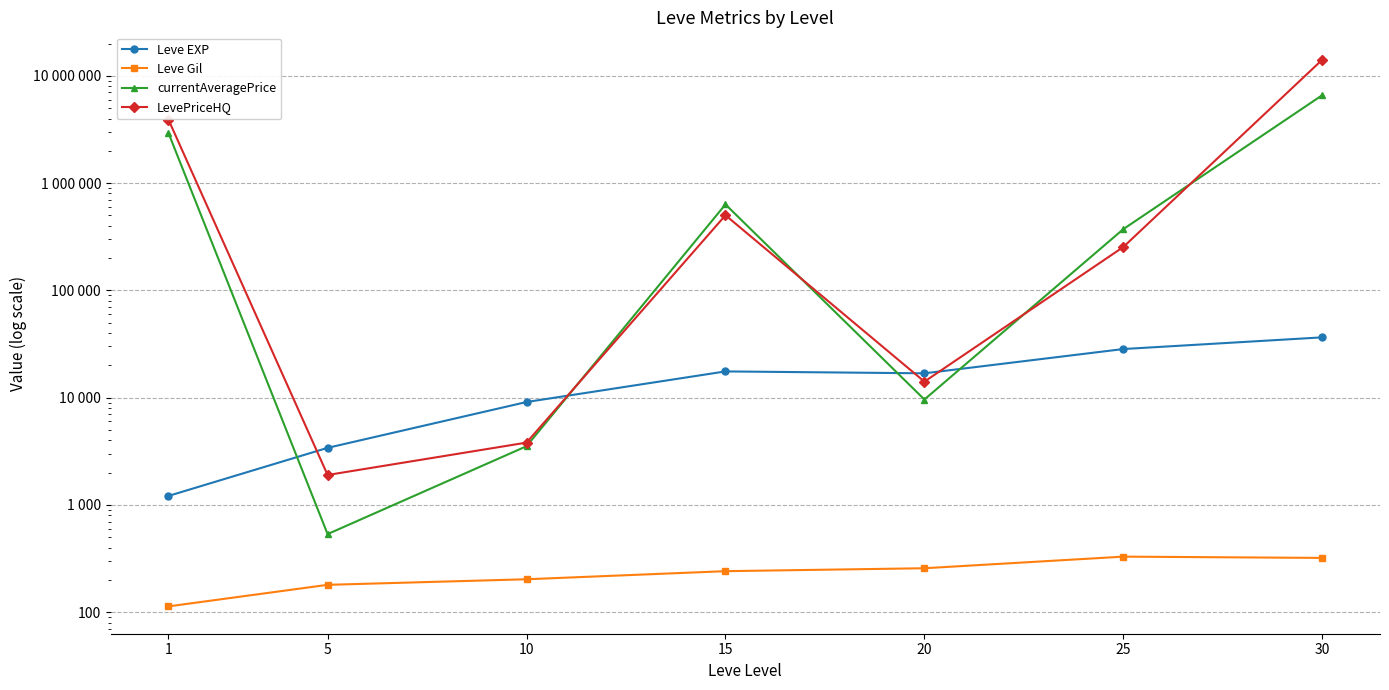

How many interior local peaks does the currentAveragePrice series have?

1